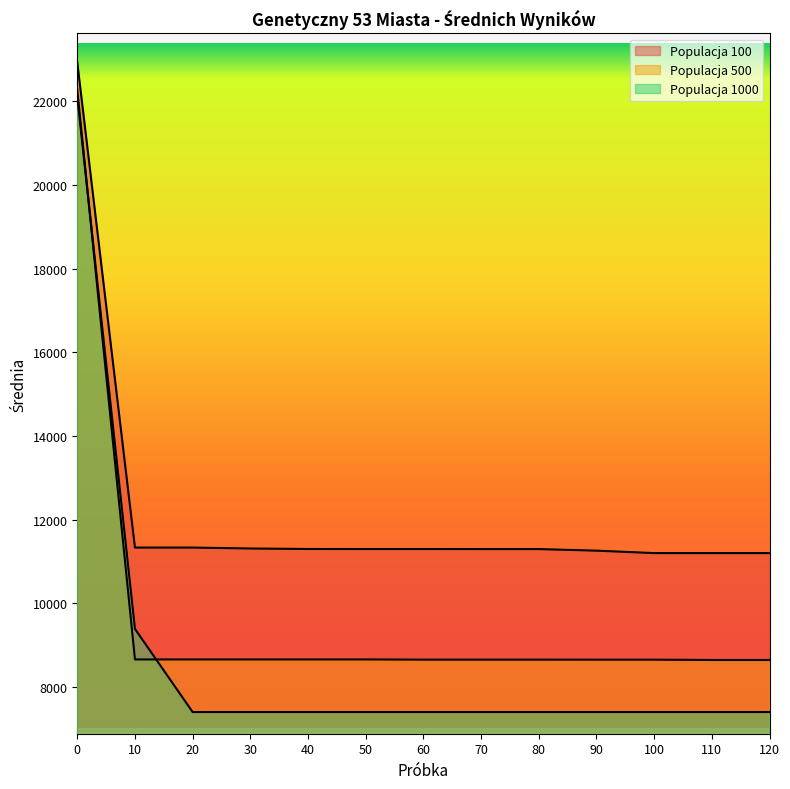

Which category has the lowest value across all series?

20